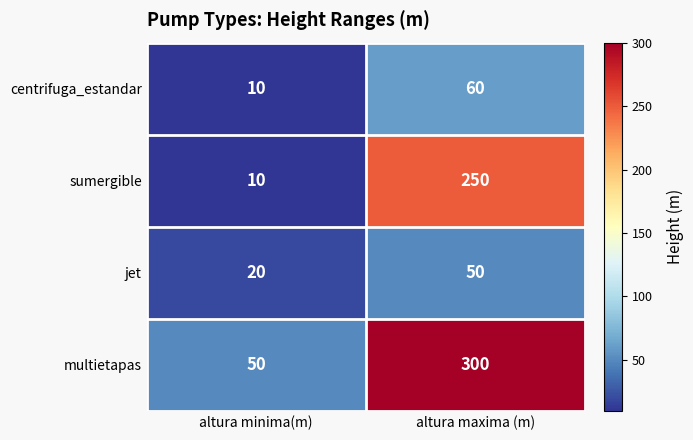

Which label corresponds to the smallest value in the chart?

altura minima(m)